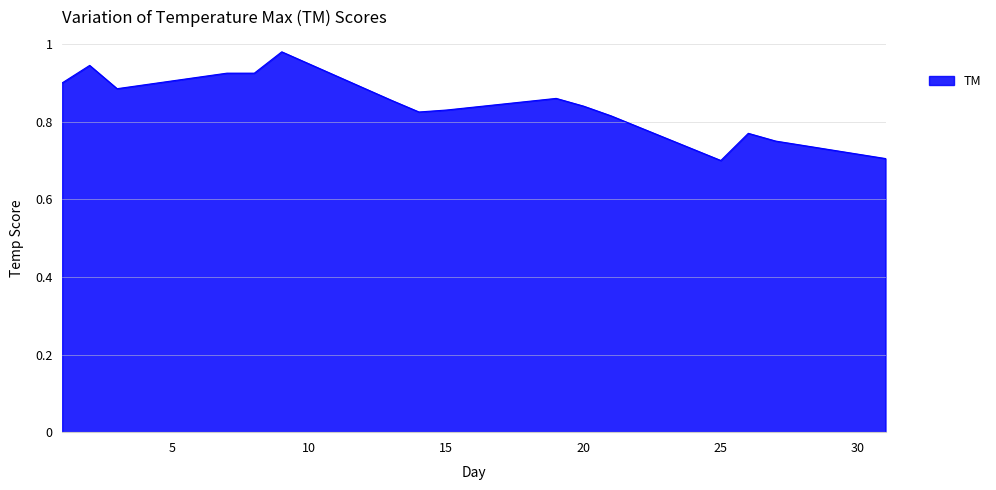

What is the smallest value displayed?

0.7